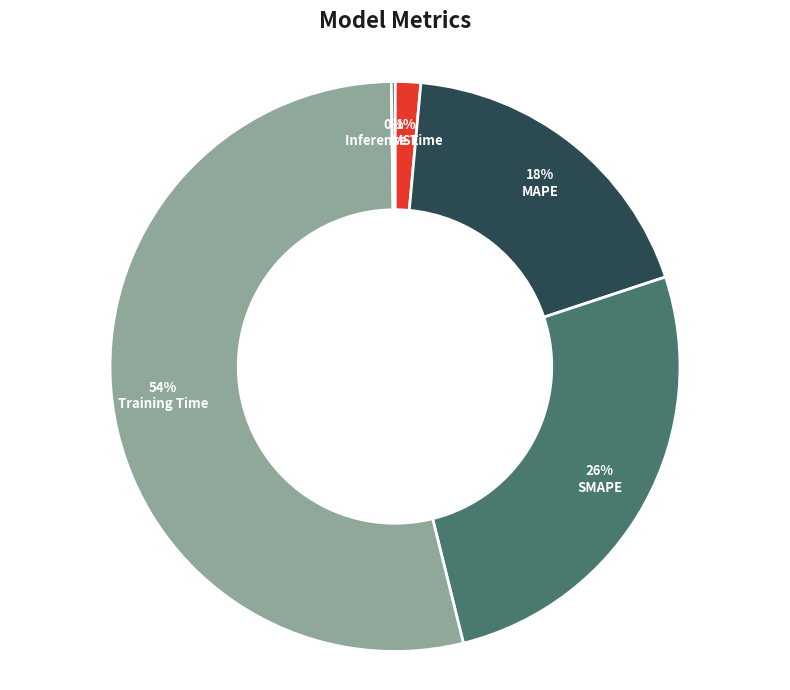

What percentage is NOT represented by MAPE?

81.5%